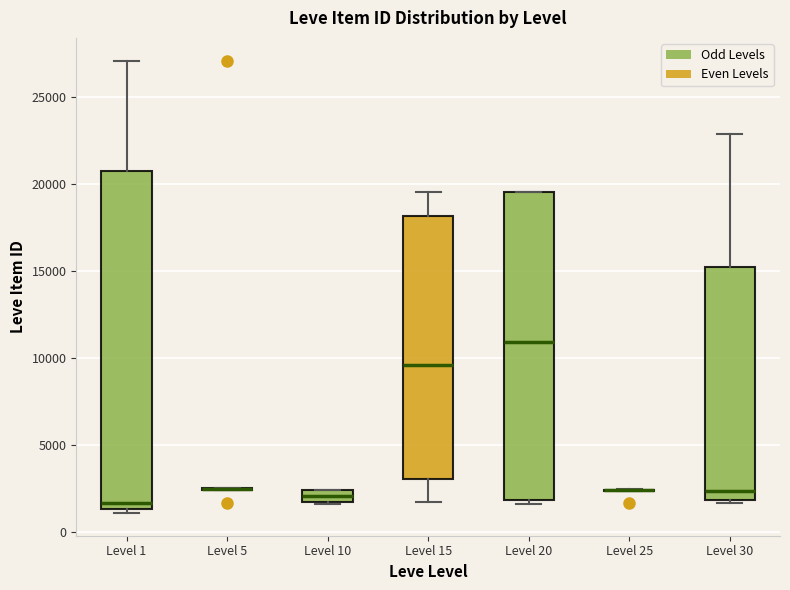

Which box is the tallest, from its lower edge to its upper edge?

Level 1